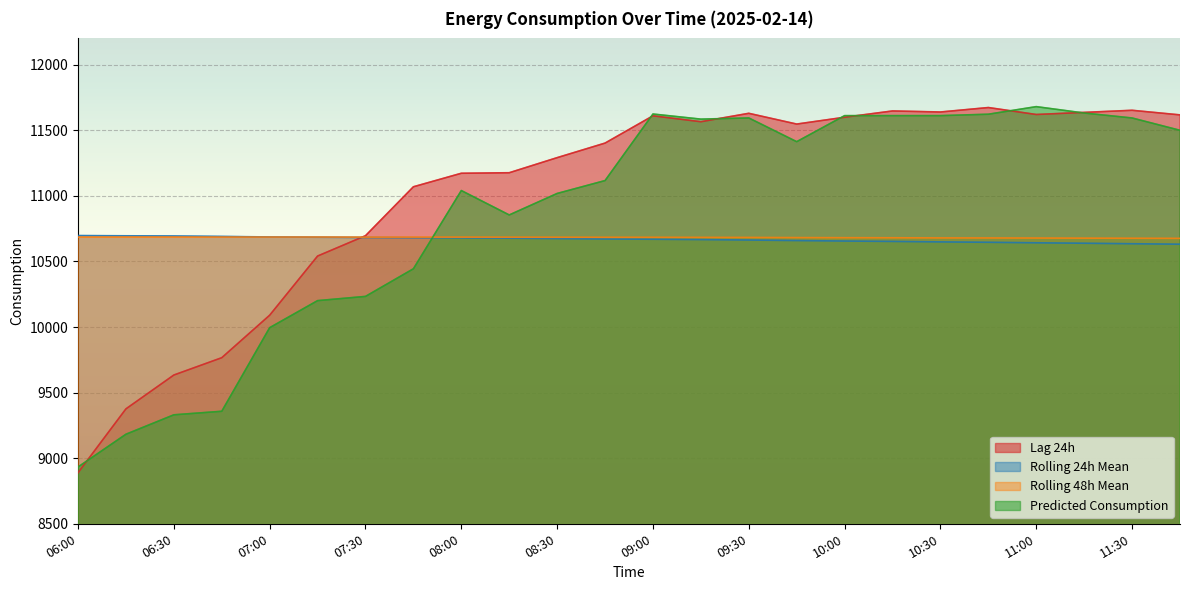

The rolling_48h series shows 18329.2 at 06:45. True or false?

False